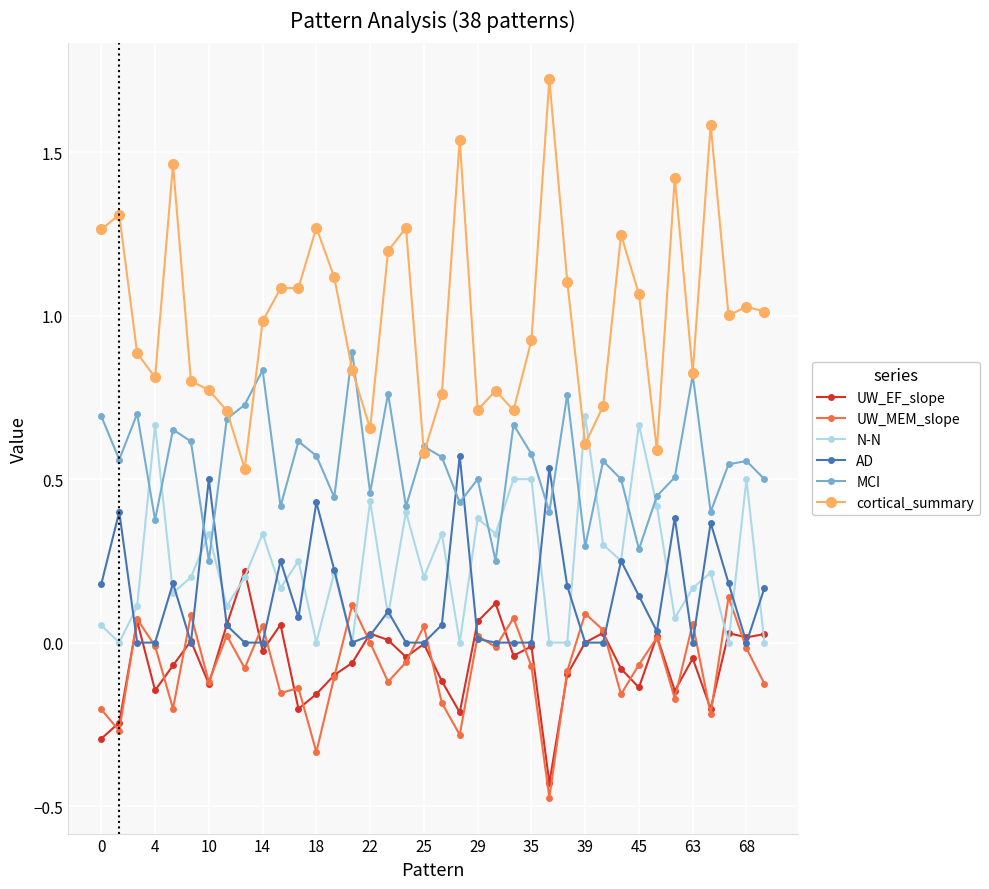

Does the chart display data point markers on the line(s)?

Yes